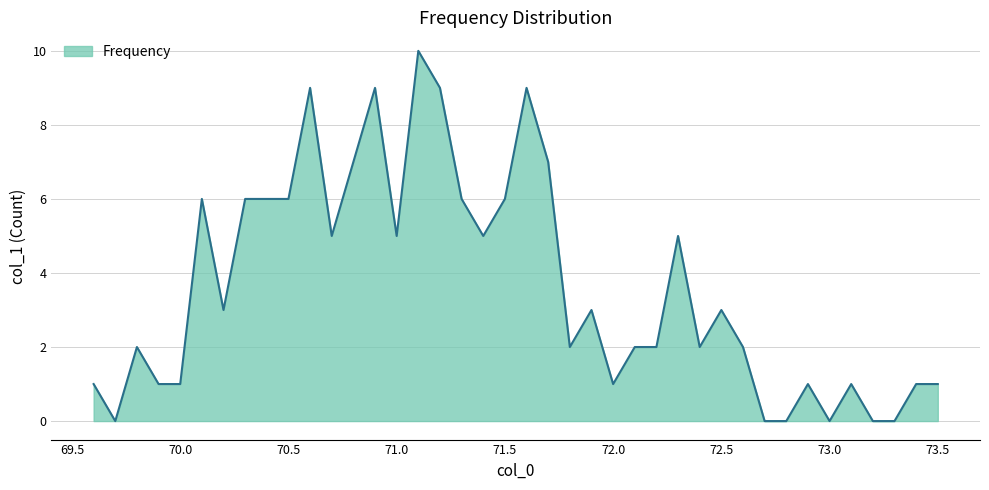

What is the greatest value displayed?

10